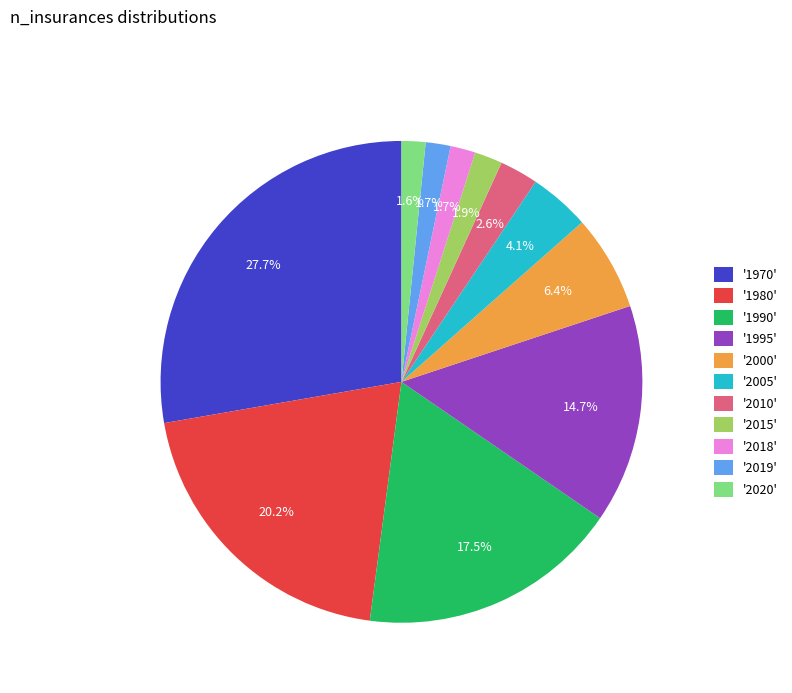

Count the number of slices in the pie.

11